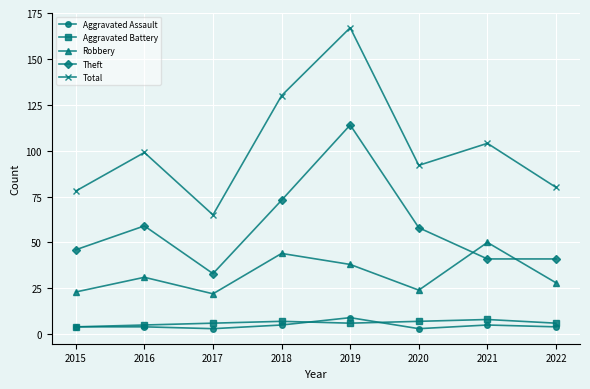

What is the sum of all Theft values?

465